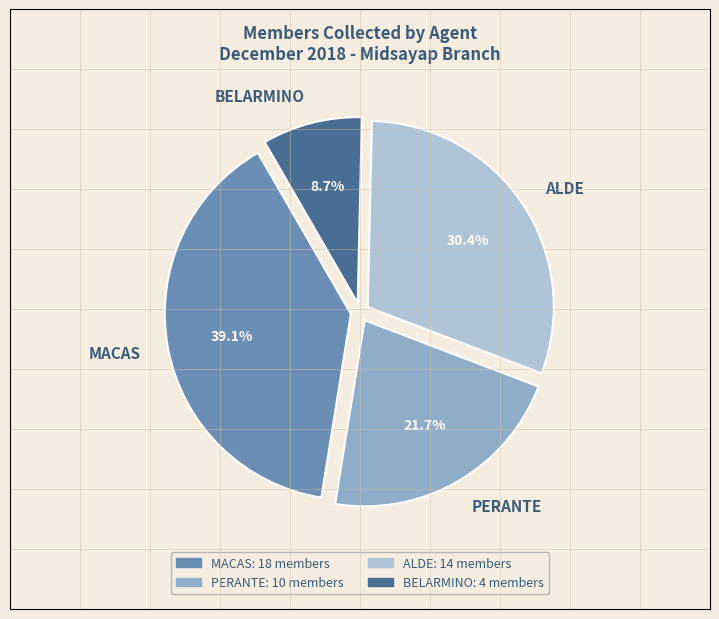

Rank the categories by value from lowest to highest.

BELARMINO, PERANTE, ALDE, MACAS